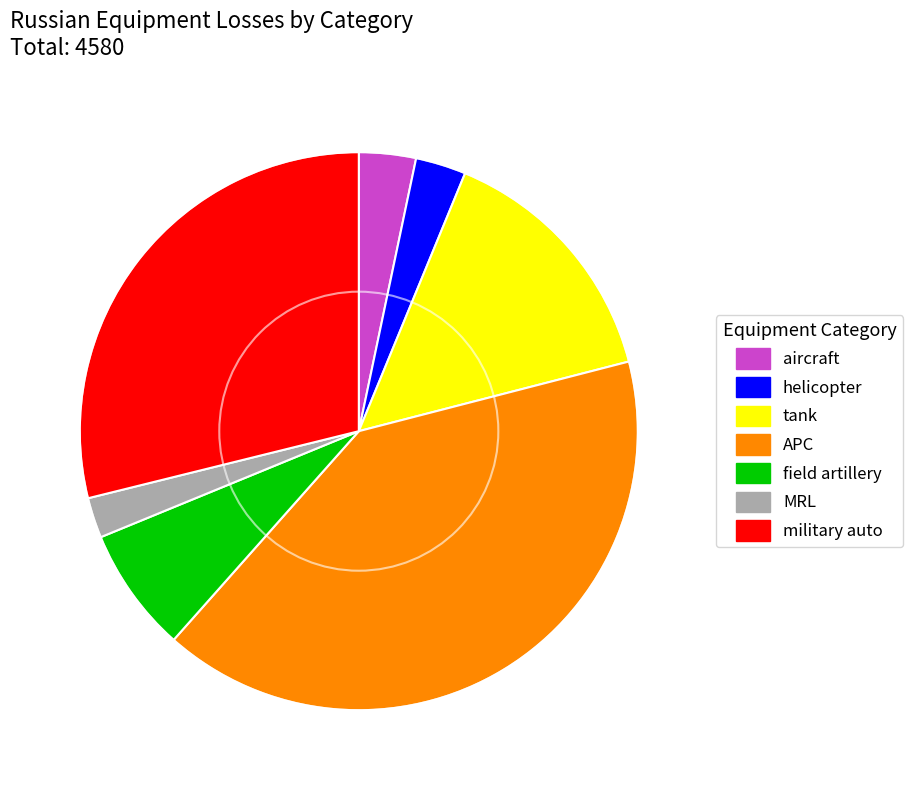

Approximately how many times larger is the value at military auto compared to helicopter?

9.9